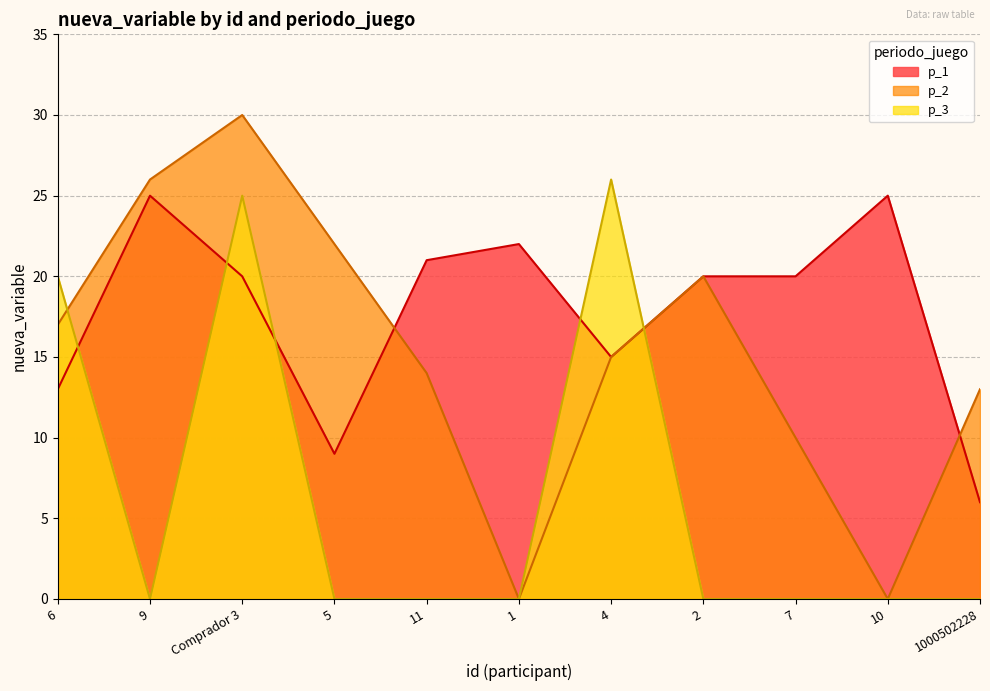

What is the total value across all series at 11?

35